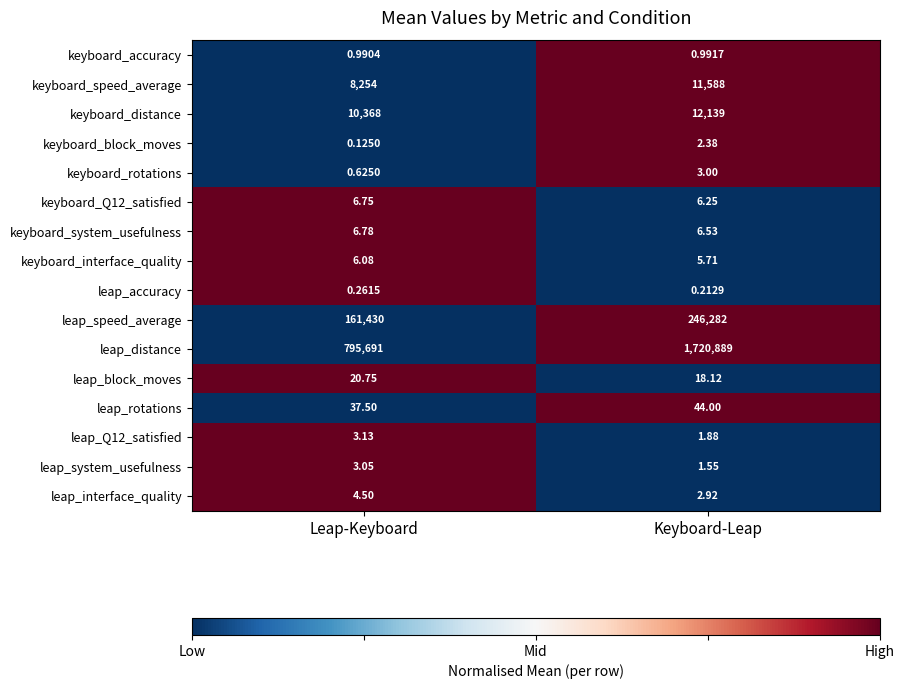

At which category does the chart reach its peak across all series?

Keyboard-Leap